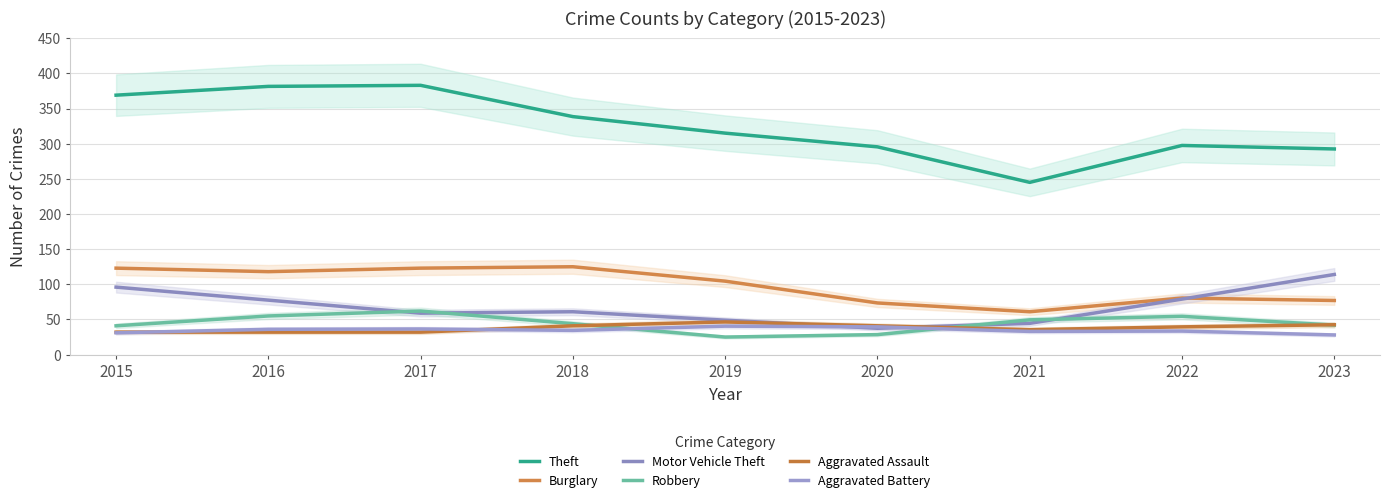

The value of Aggravated Assault at 2022 is 52.6. True or false?

False